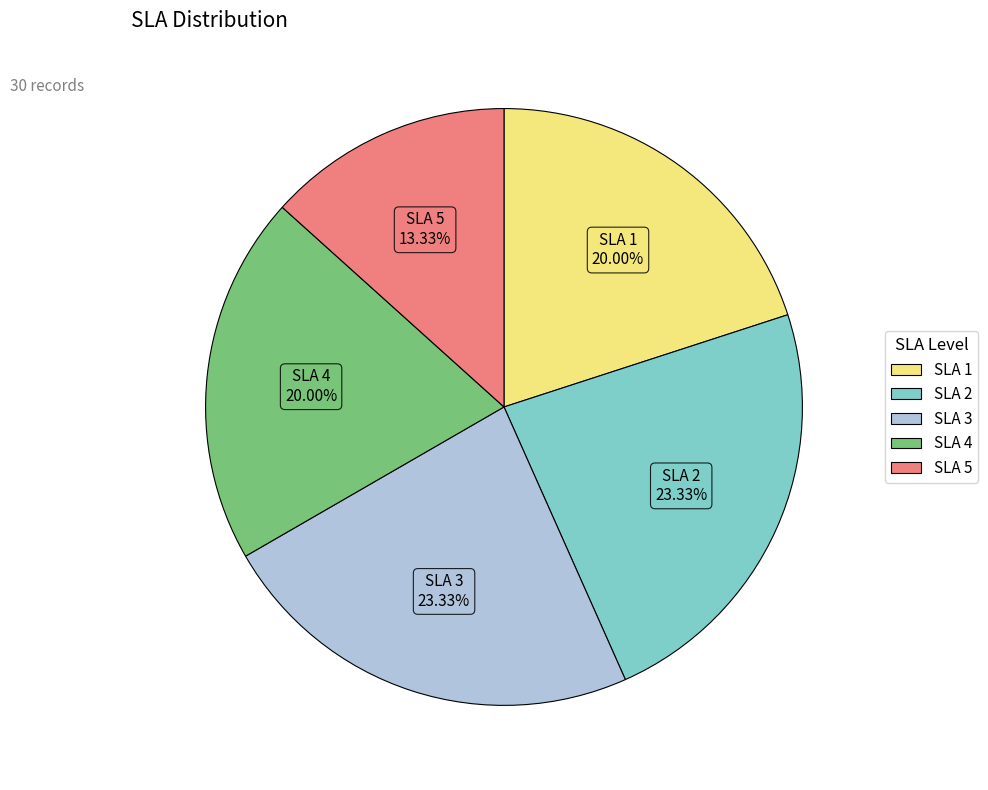

Count the number of slices in the pie.

5